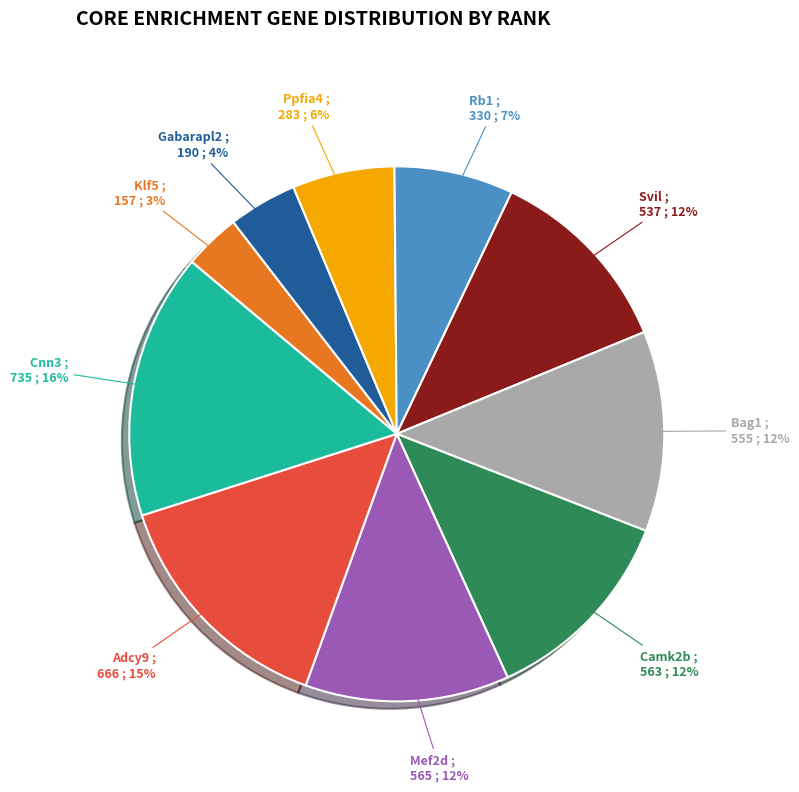

Which has a higher value, Klf5 or Bag1?

Bag1